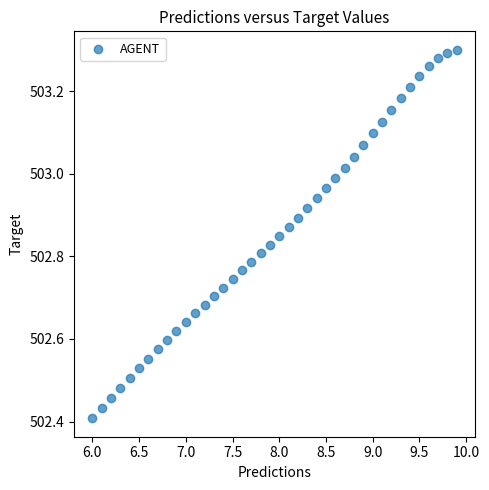

What is the range of X values (max minus min)?

3.9